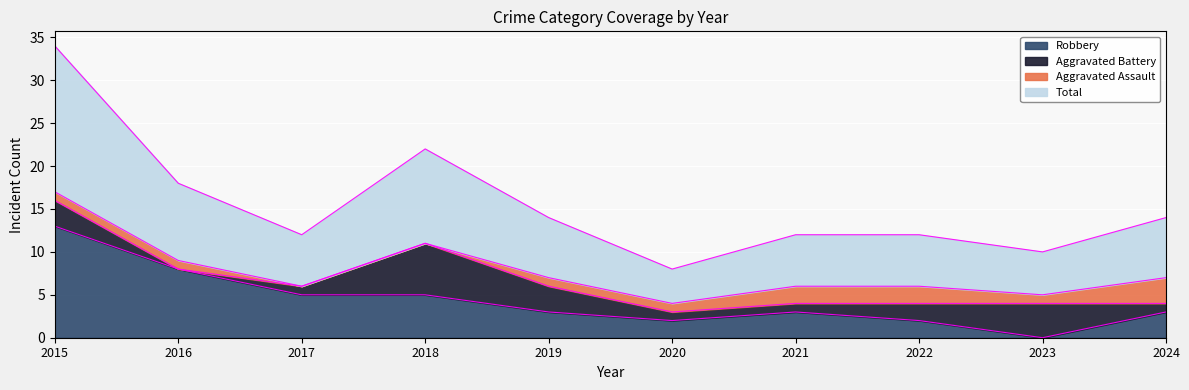

Which category has the lowest value across all series?

2023